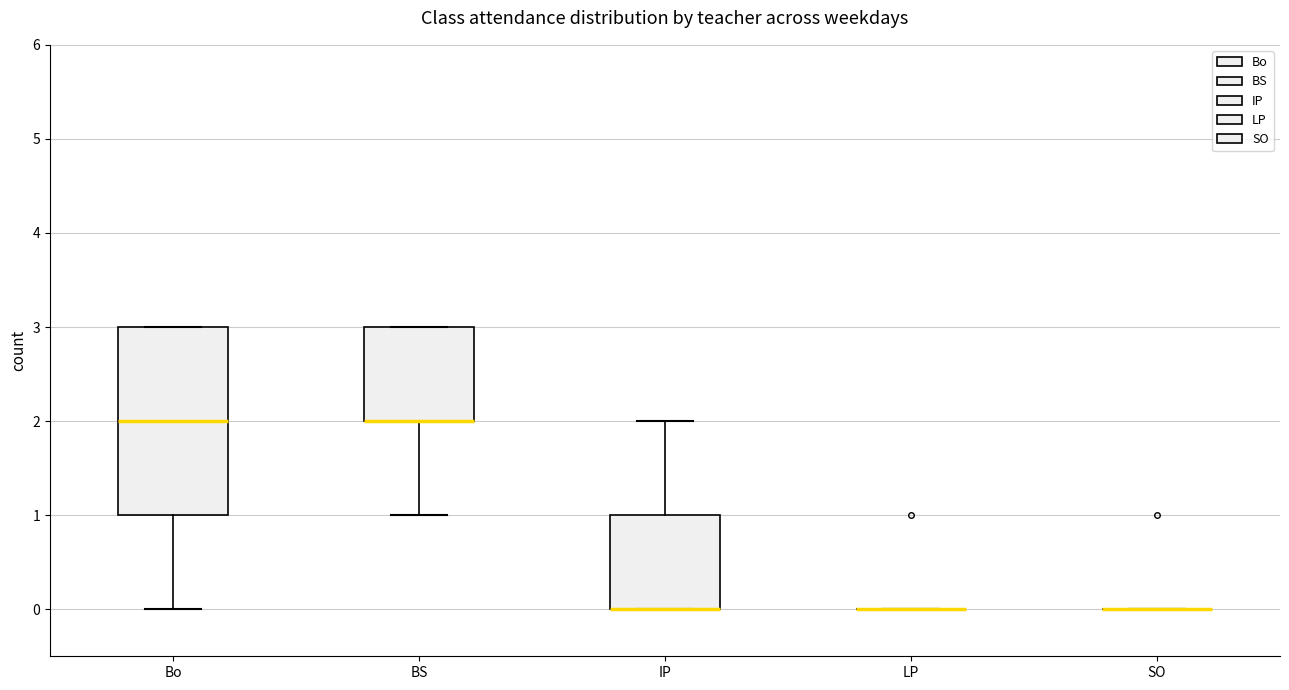

Reading left to right, transcribe this box plot: for each box, give where its median line is, the range the box spans, and where its two whiskers end, as read against the y-axis. The values are not printed on the chart, so give them approximately, as read against the axis.

Bo: median 2, box 1 to 3, whiskers 0 to 3
BS: median 2 (drawn on the box's lower edge), box 2 to 3, whiskers 1 to 3
IP: median 0 (drawn on the box's lower edge), box 0 to 1, whiskers 0 to 2
LP: box collapsed to a line at 0, whiskers 0 to 0
SO: box collapsed to a line at 0, whiskers 0 to 0